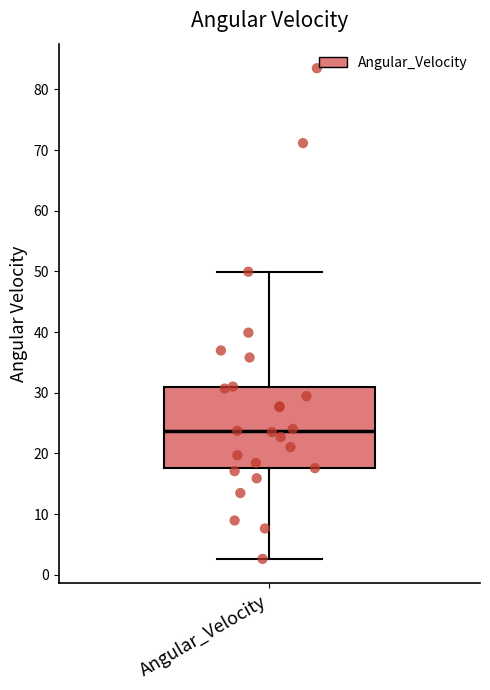

Transcribe this box plot: give where the median line is, the range the box spans, and where the two whiskers end, as read against the y-axis. The values are not printed on the chart, so give them approximately, as read against the axis.

median 24, box 18 to 31, whiskers 3 to 50